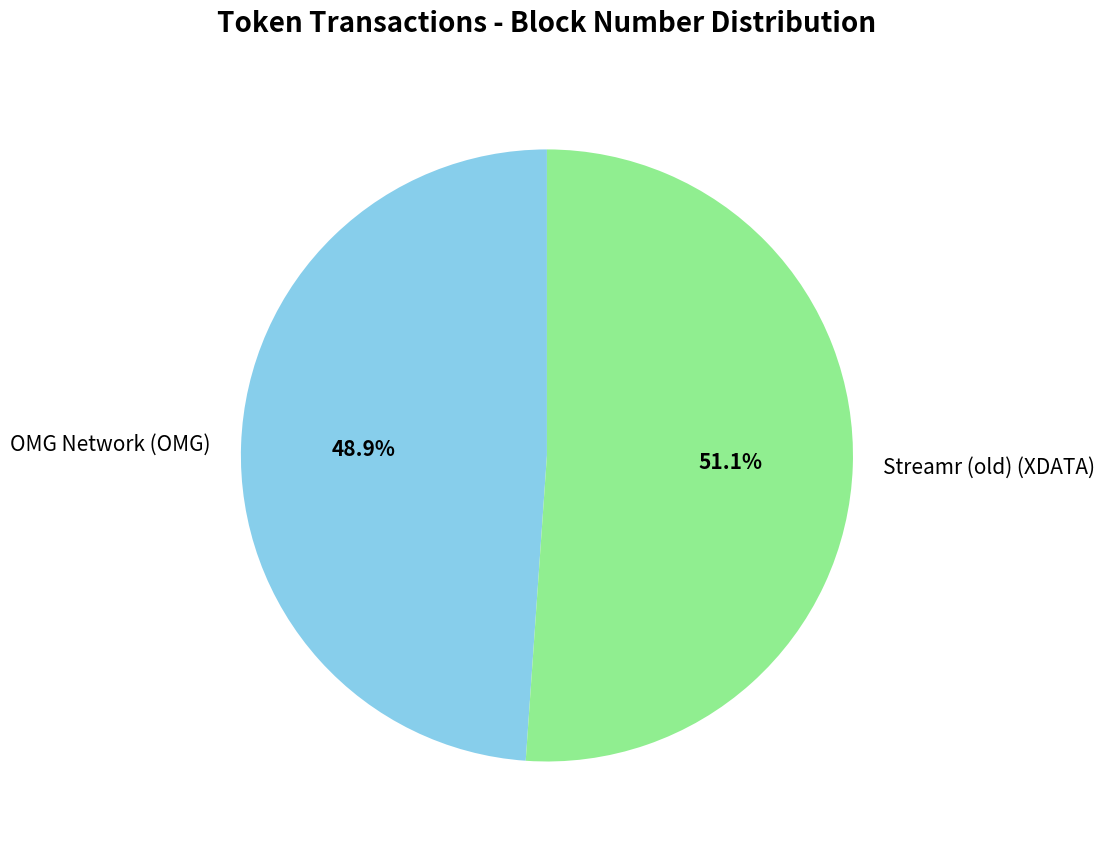

Which category has the smallest portion of the pie?

OMG Network (OMG)